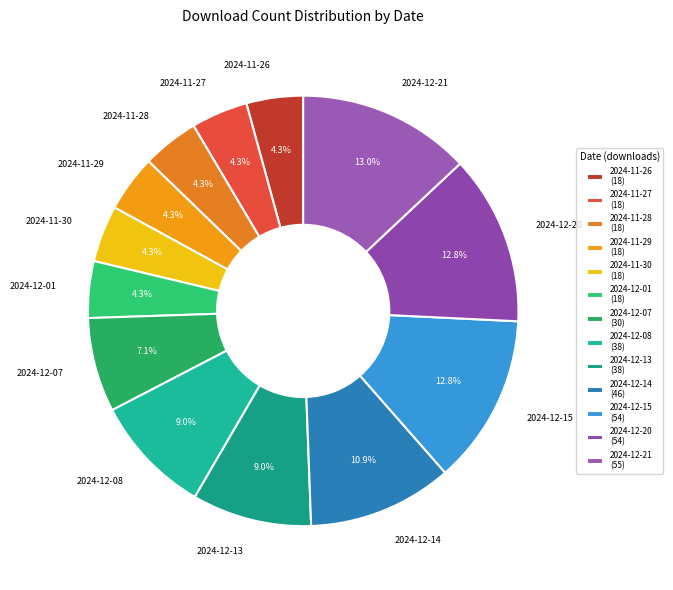

What is the ratio of the value at 2024-12-08 to the value at 2024-11-30?

2.1